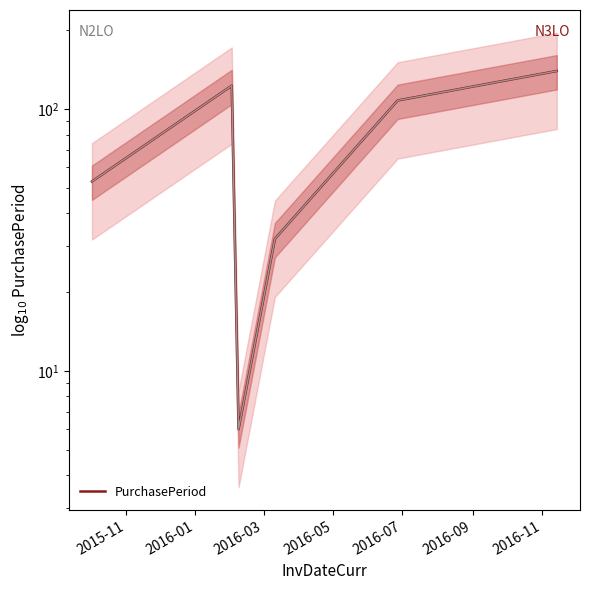

What is the value of the 5th point from the left?

108